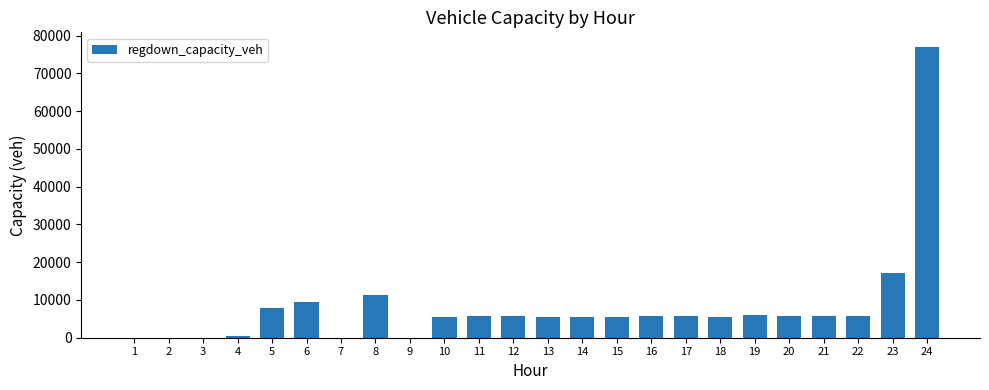

What is the greatest value displayed?

77012.6